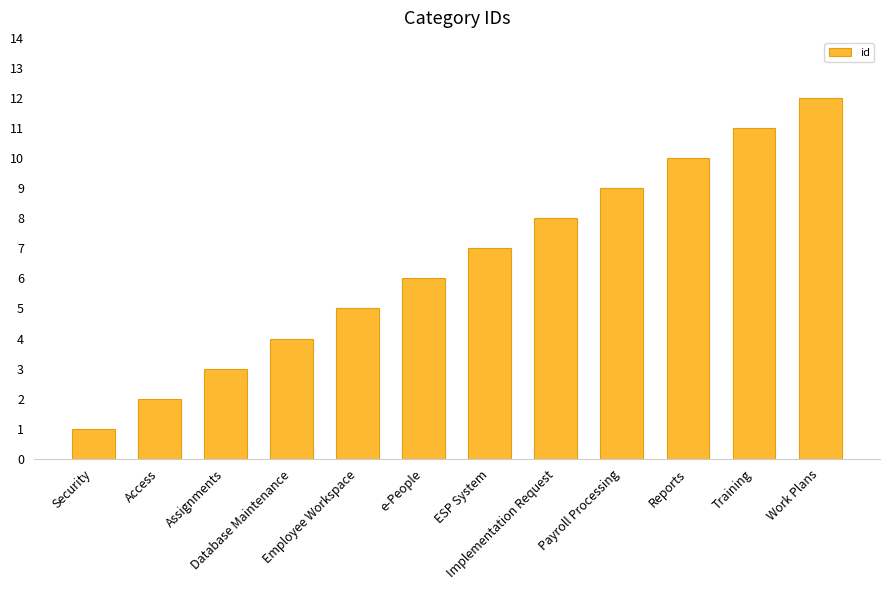

The chart shows a value of 3 at Assignments. True or false?

True